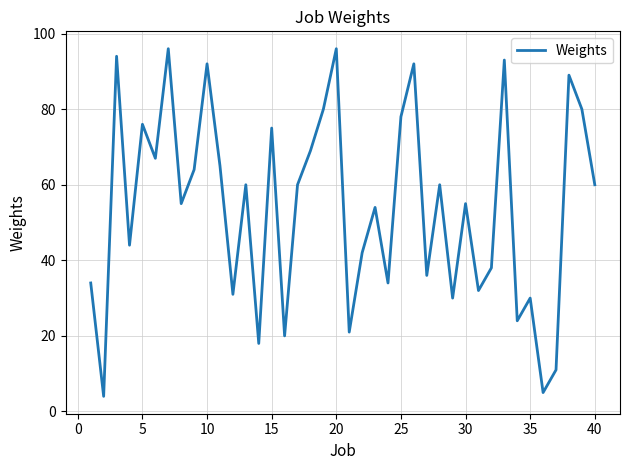

What is the difference between the maximum and minimum values?

92